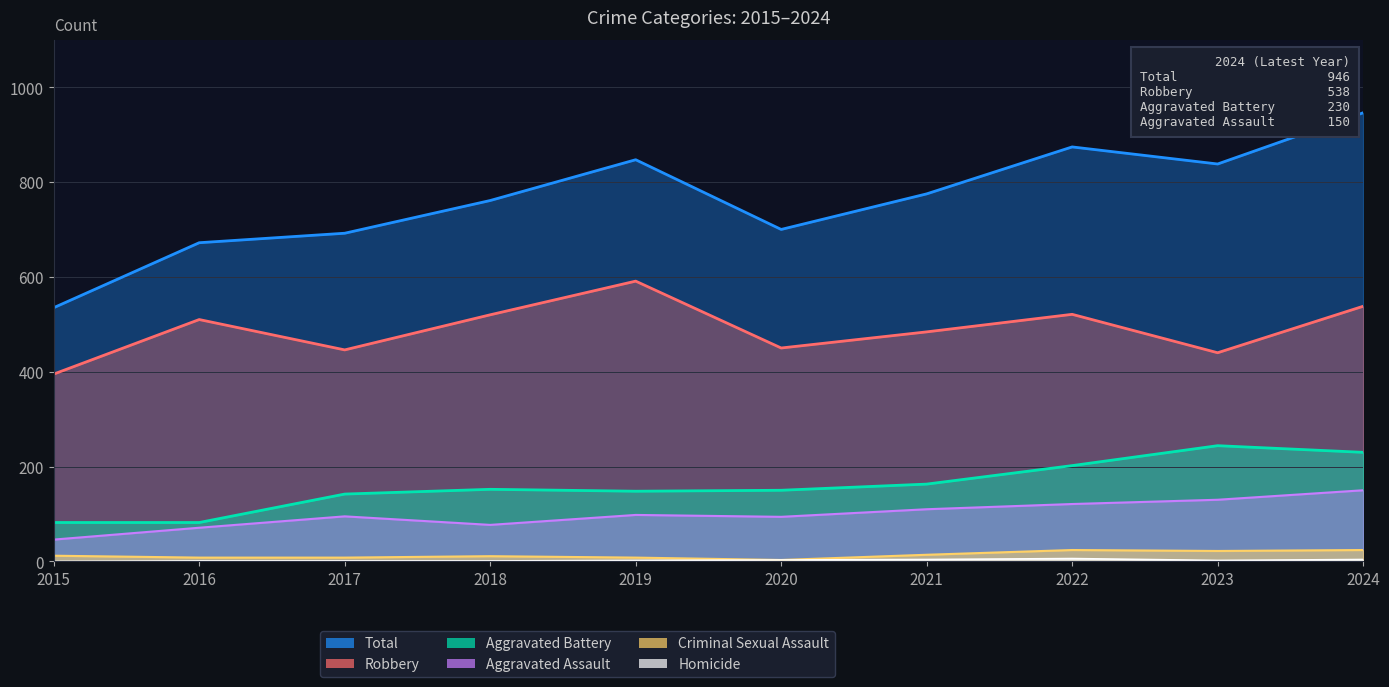

Which category has the highest value across all series?

2024